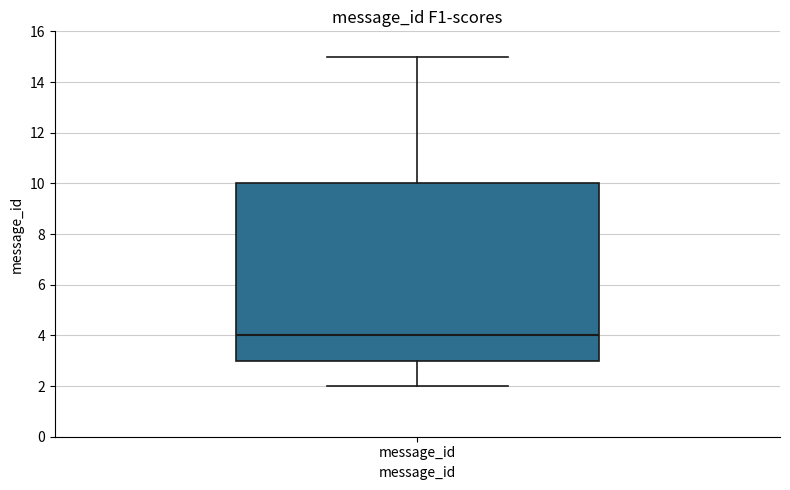

Where is the lower edge of the box for message_id on the y-axis? The values are not printed on the chart, so give them approximately, as read against the axis.

3